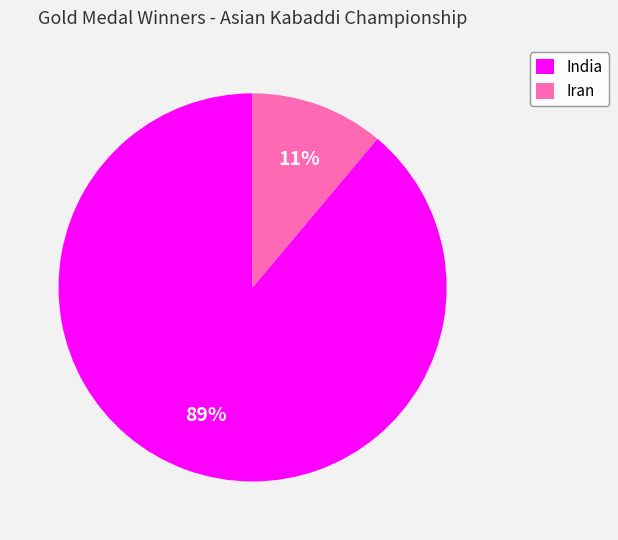

What is the majority slice?

India